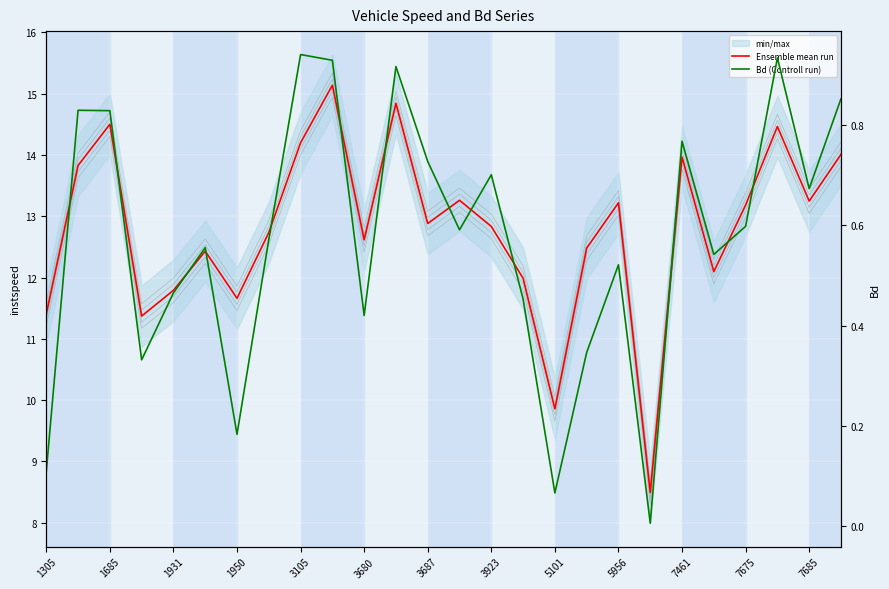

What position from the left is 3680?

6